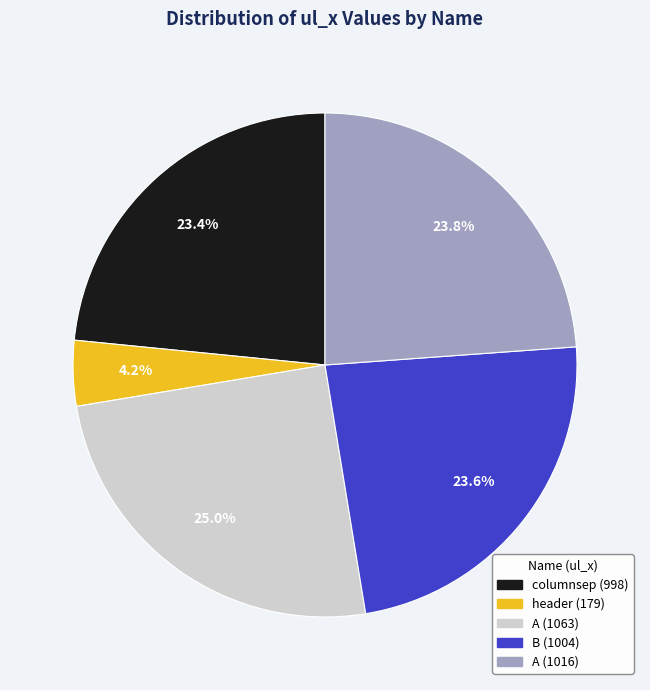

Does any single category account for the majority?

No